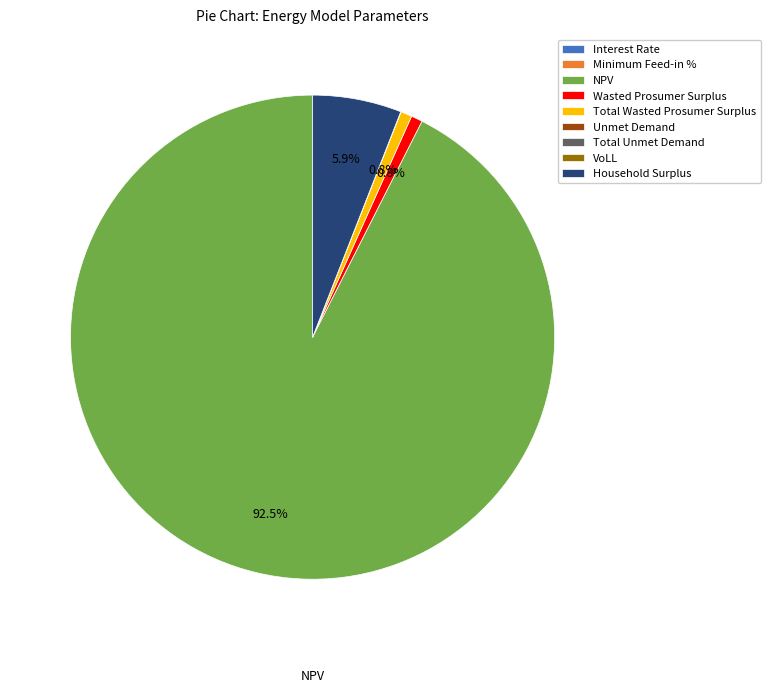

Which category has the biggest portion of the pie?

NPV